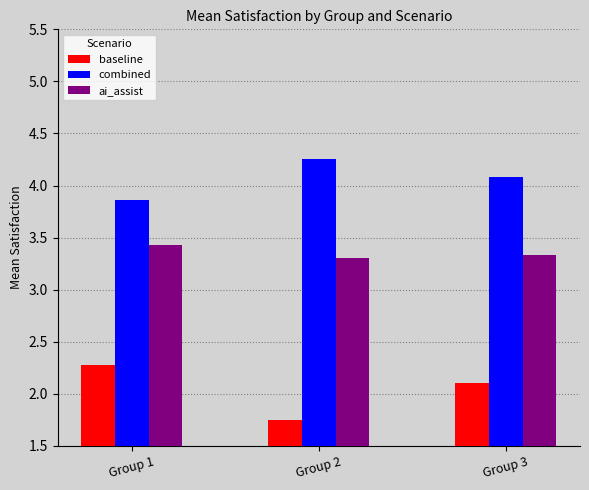

What are all the series names shown in the legend?

baseline, combined, ai_assist